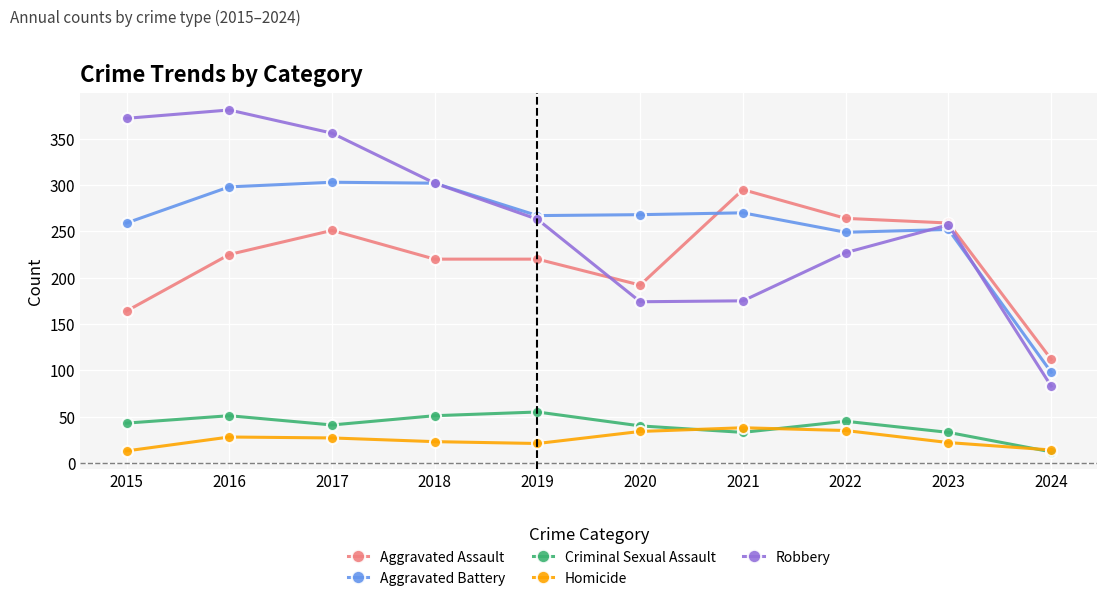

Which series changed the most between 2016 and 2024?

Robbery